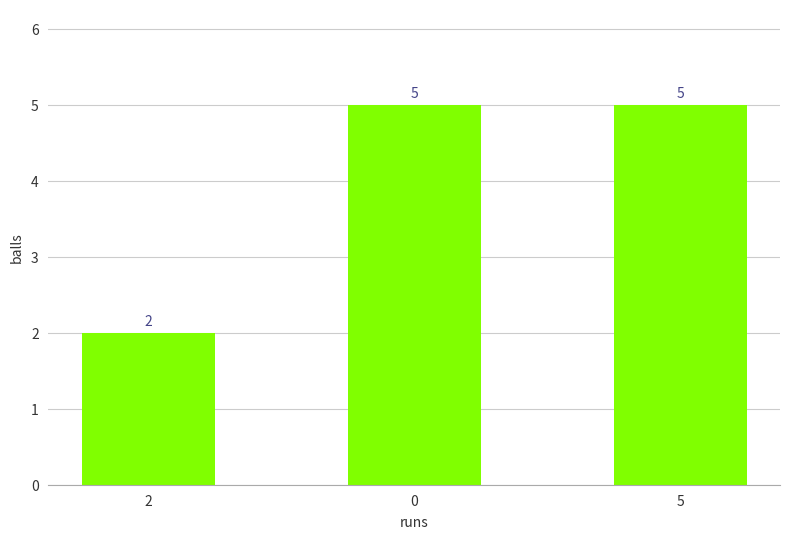

The value at 2 is 2. True or false?

True